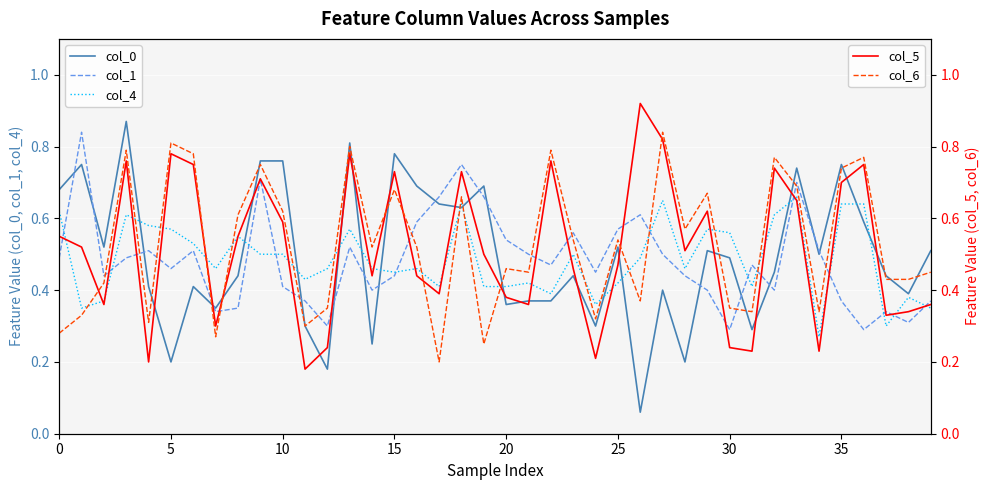

At 12, list the series in order from largest to smallest.

col_4, col_6, col_1, col_5, col_0